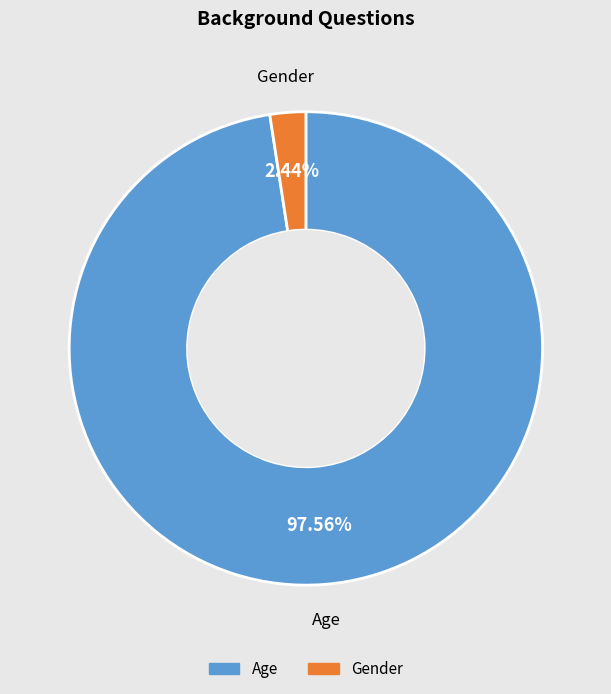

Count the number of slices in the pie.

2